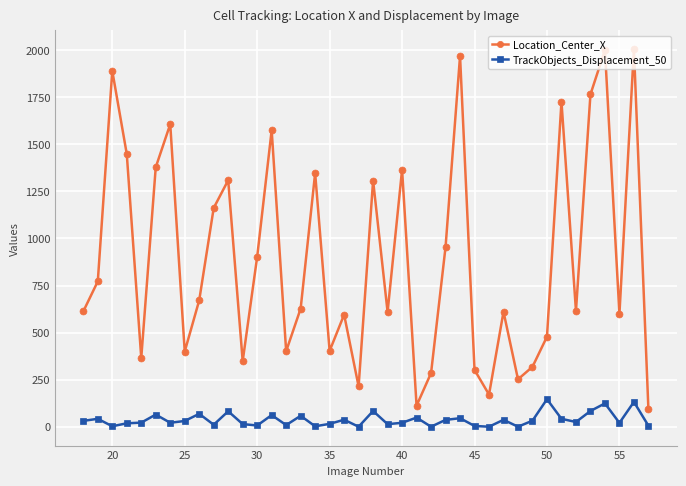

Which series has the largest range (max minus min)?

Location_Center_X